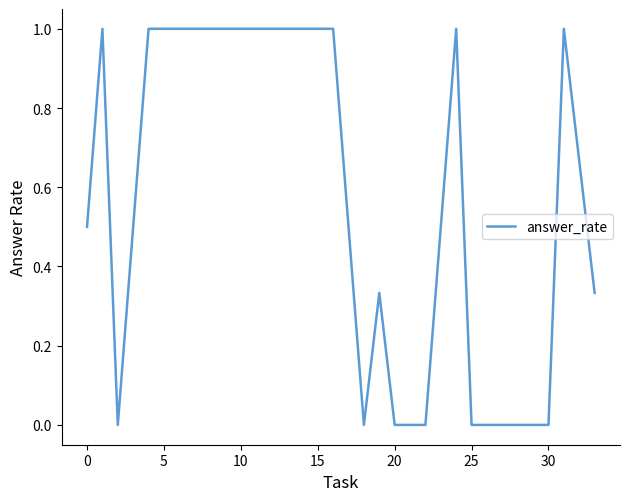

What is the difference between the maximum and minimum values?

1.0